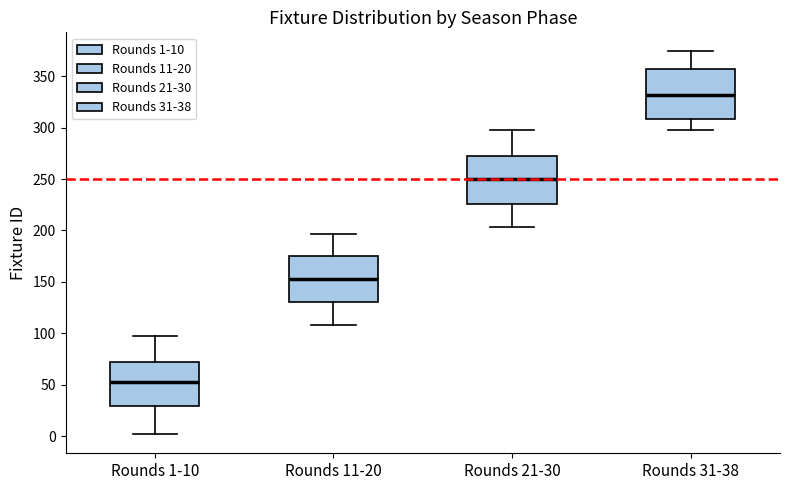

Where does the lower whisker of the box for Rounds 1-10 end on the y-axis? The values are not printed on the chart, so give them approximately, as read against the axis.

0